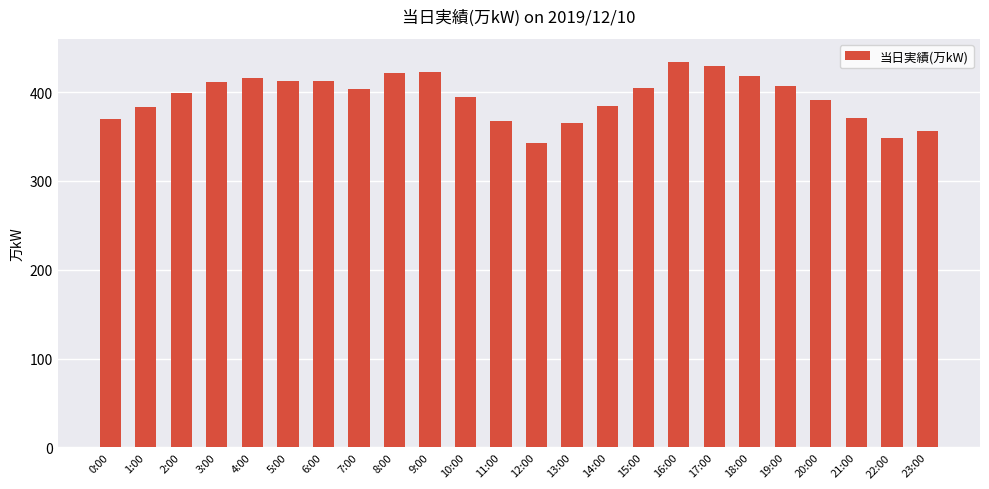

Is it true that the value at 19:00 is 669?

False